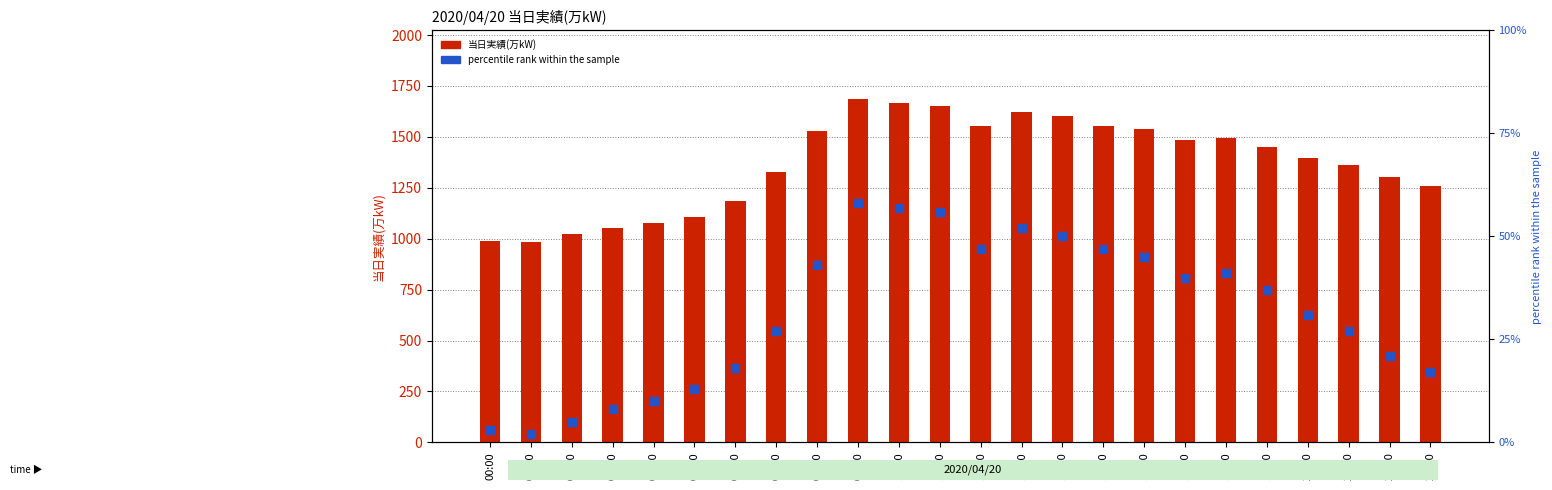

Which series reaches the maximum Y coordinate?

当日実績(万kW)